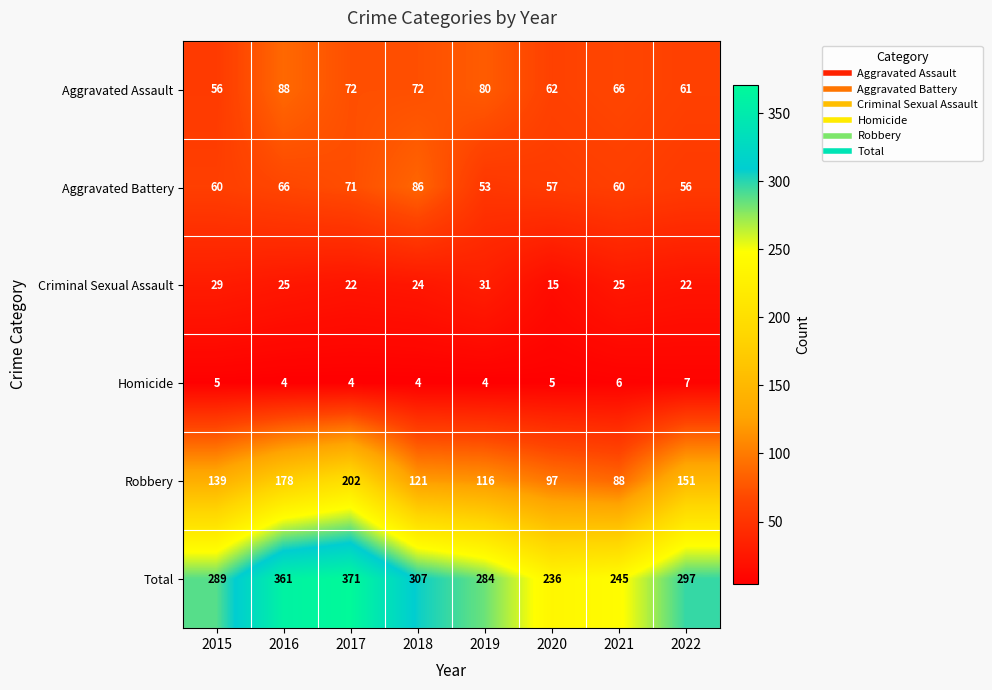

What is the spread (max minus min) of values at 2018?

303